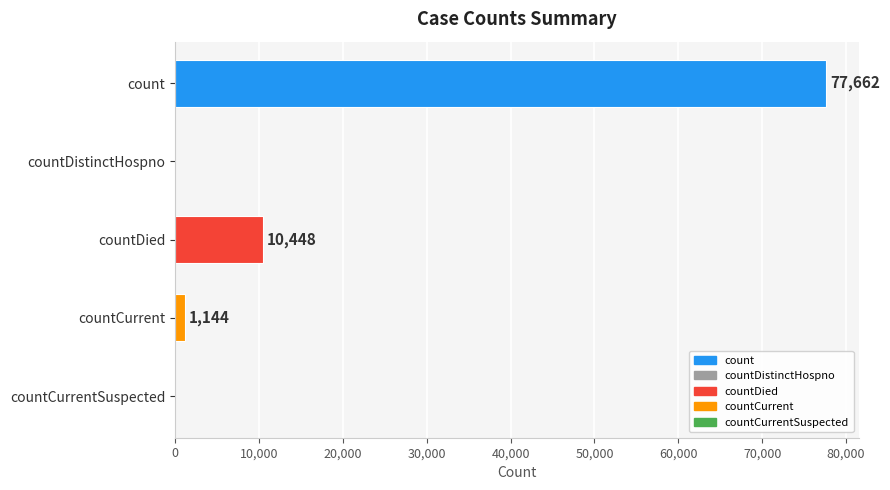

Which has a higher value, count or countDied?

count